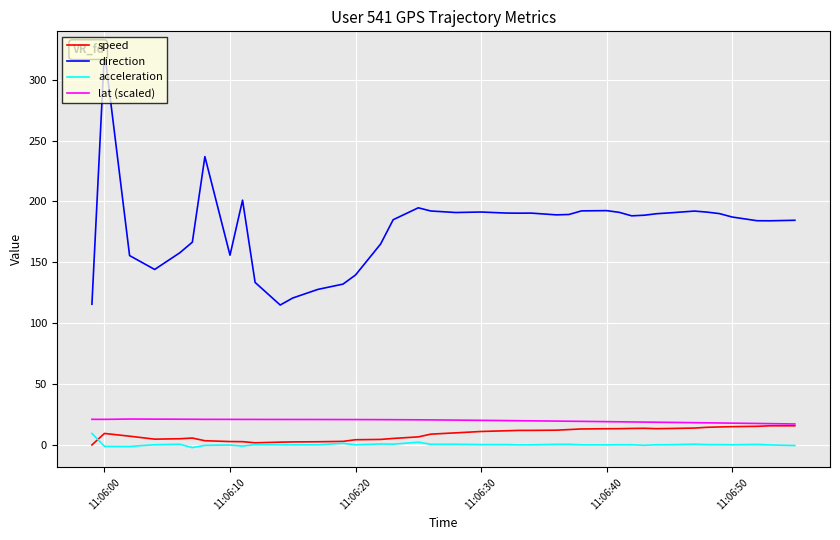

True or false: speed and direction intersect in this chart.

False